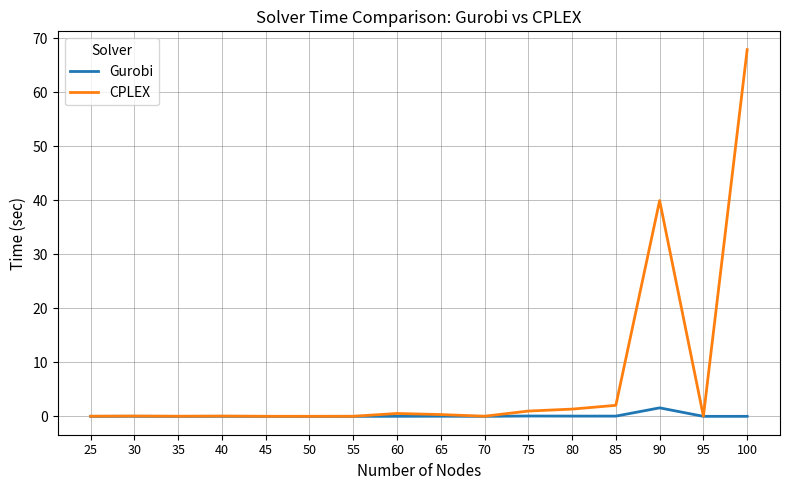

At which category is the sum across all series the highest?

100